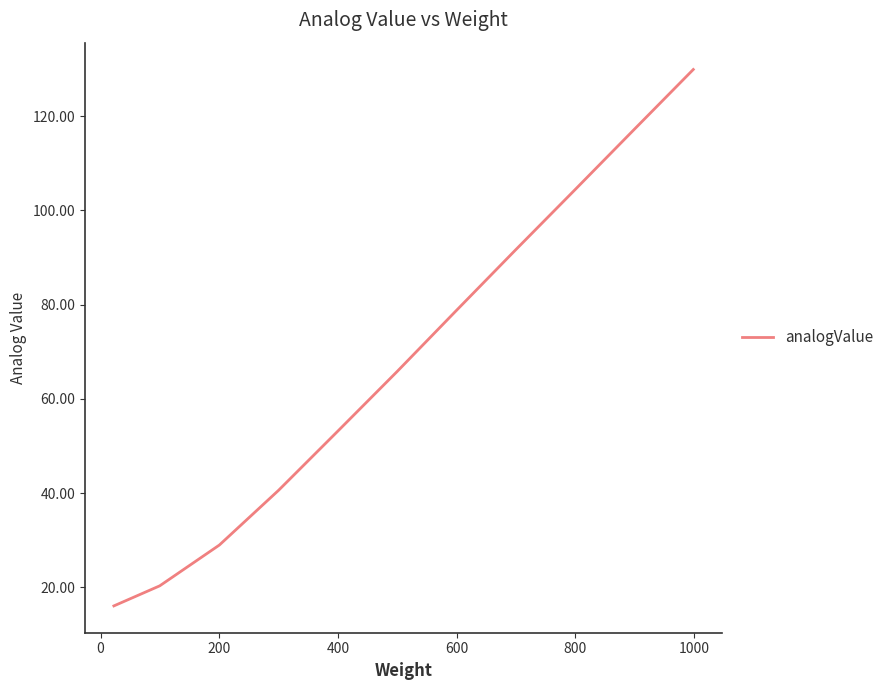

What is the maximum value shown in the chart?

129.9